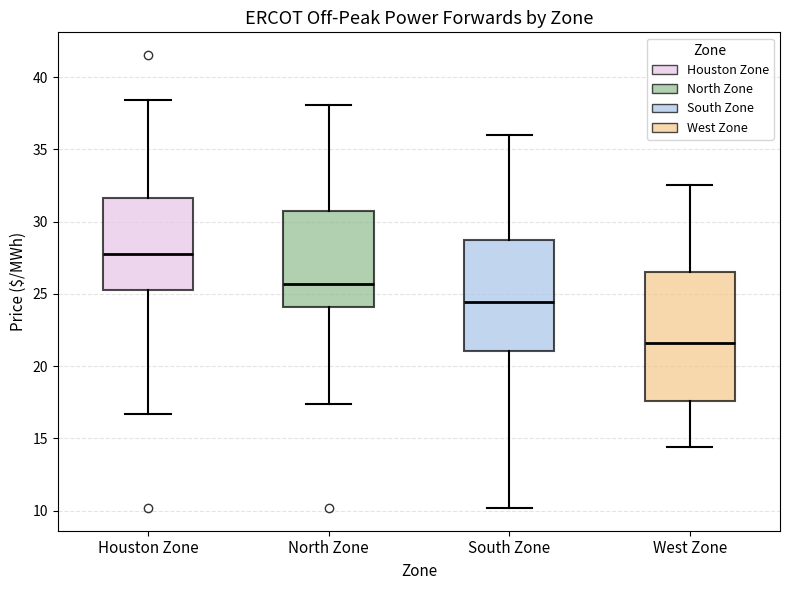

Which box's median line is the lowest?

West Zone